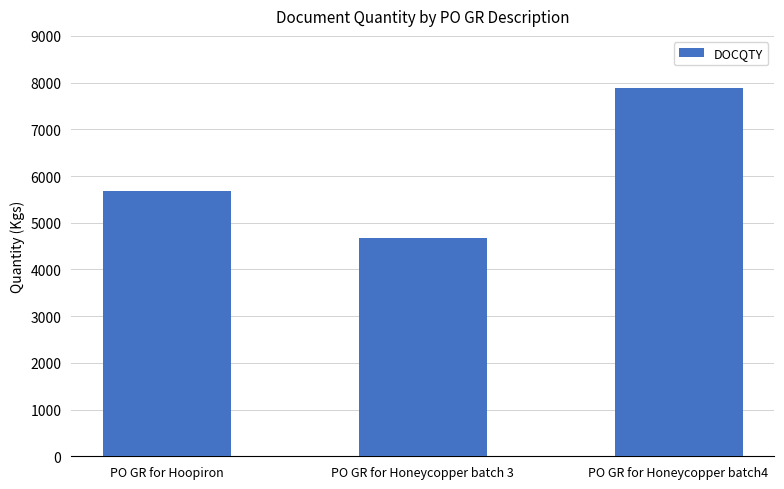

Reading left to right, transcribe all the data shown in this chart.

PO GR for Hoopiron=5670	PO GR for Honeycopper batch 3=4675	PO GR for Honeycopper batch4=7890